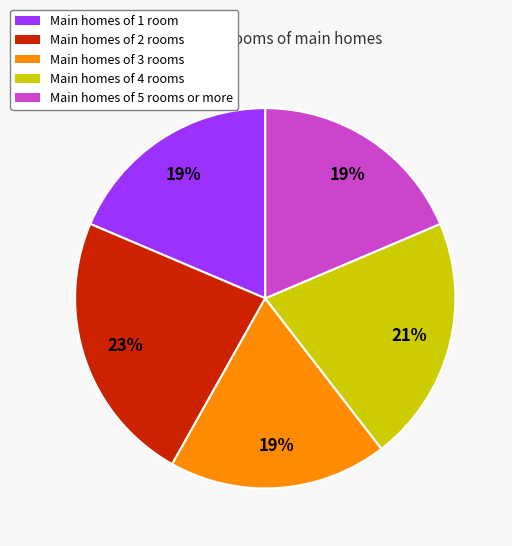

To the nearest percent, what is the average slice percentage?

20%